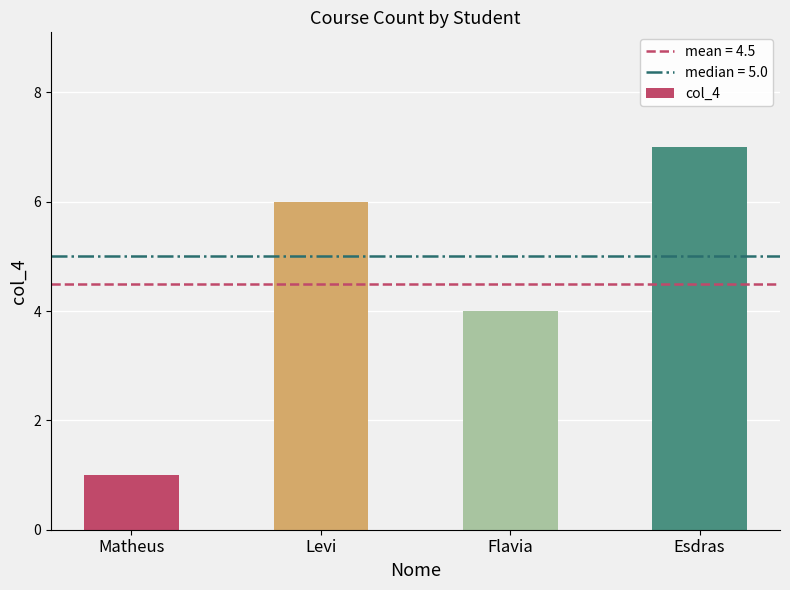

Reading left to right, transcribe all the data shown in this chart.

Matheus=1	Levi=6	Flavia=4	Esdras=7